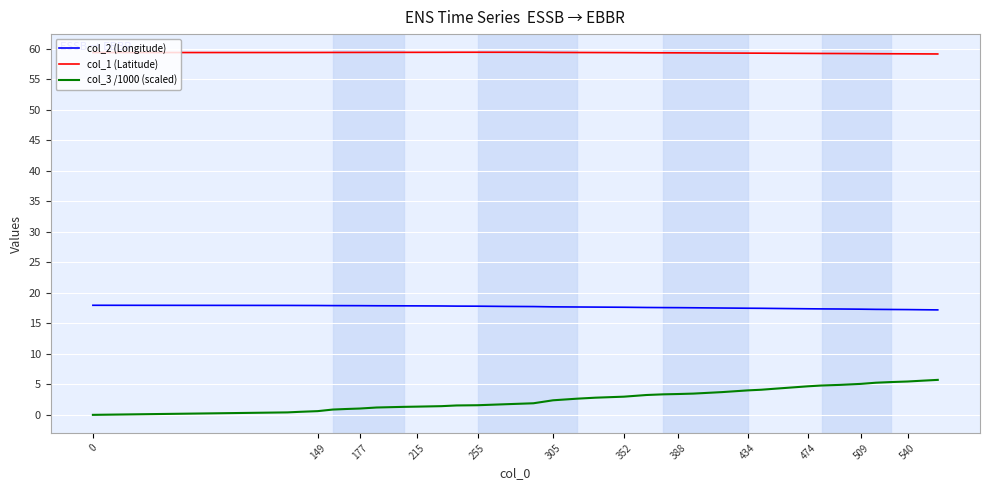

At how many categories does at least one series exceed 44?

36